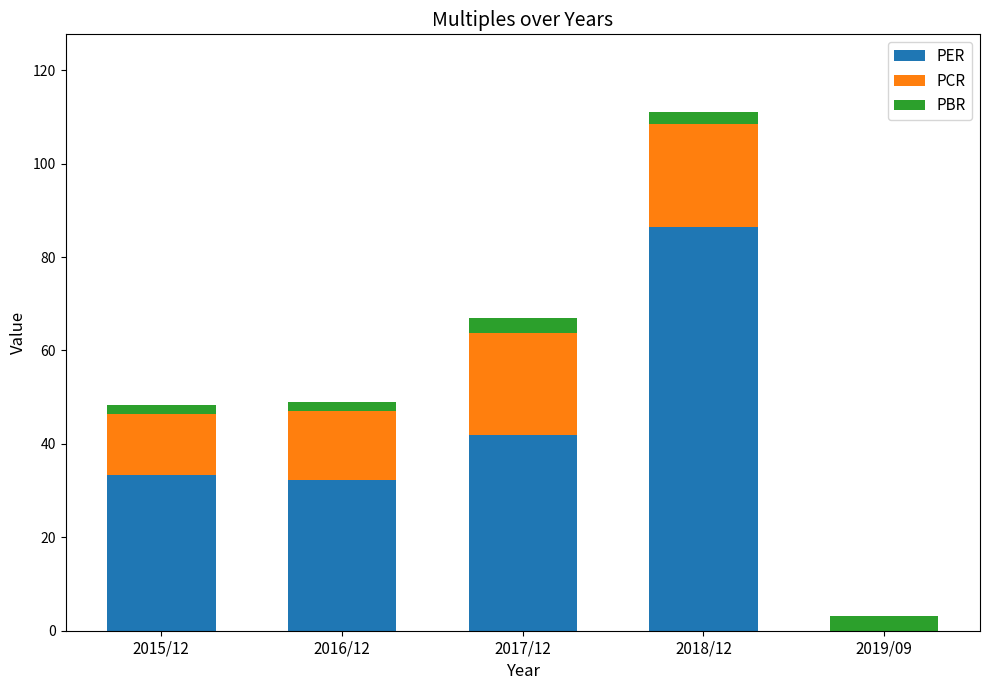

Reading right to left, list the values for the PER series.

2019/09=0.0	2018/12=86.4	2017/12=41.9	2016/12=32.3	2015/12=33.3